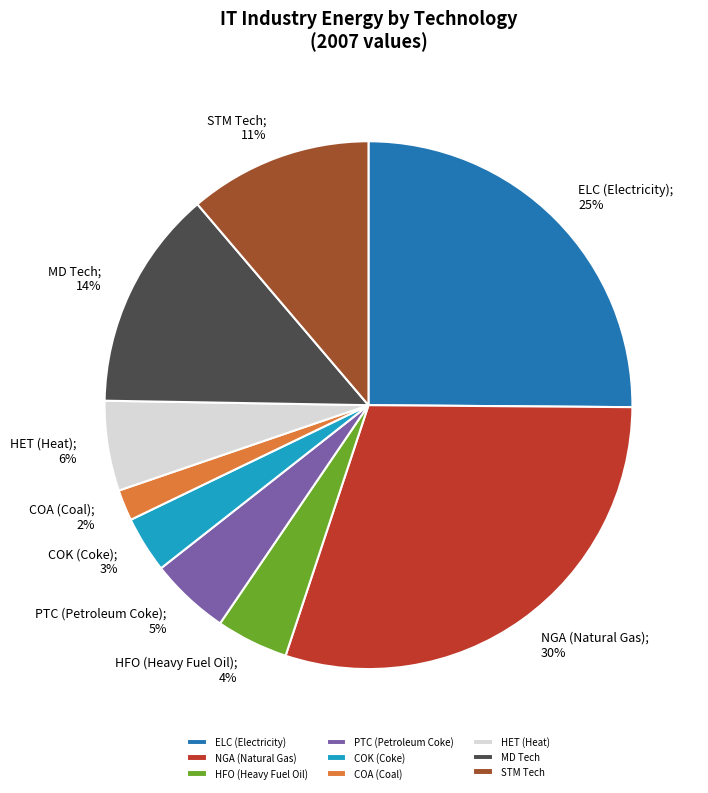

Is there any slice that represents more than half of the pie?

No